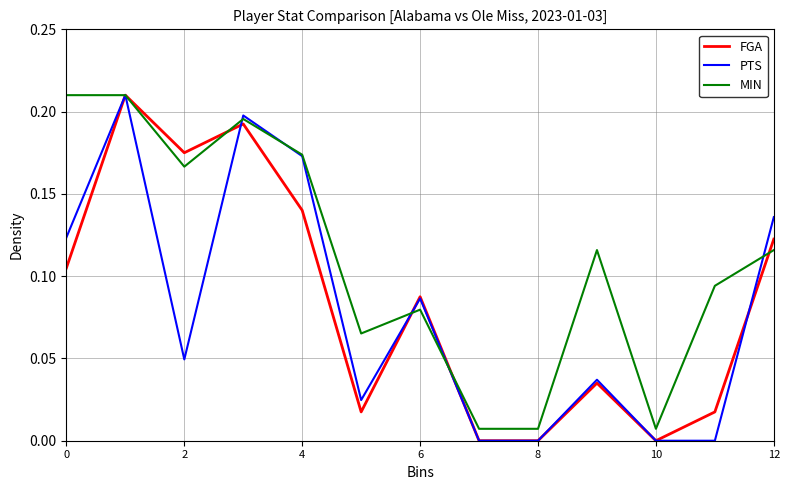

True or false: FGA has a value of -0.1 at 10.

False